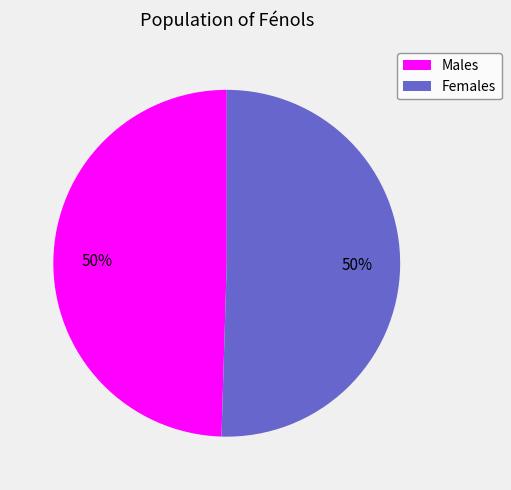

What is the ratio of the value at Females to the value at Males?

1.0